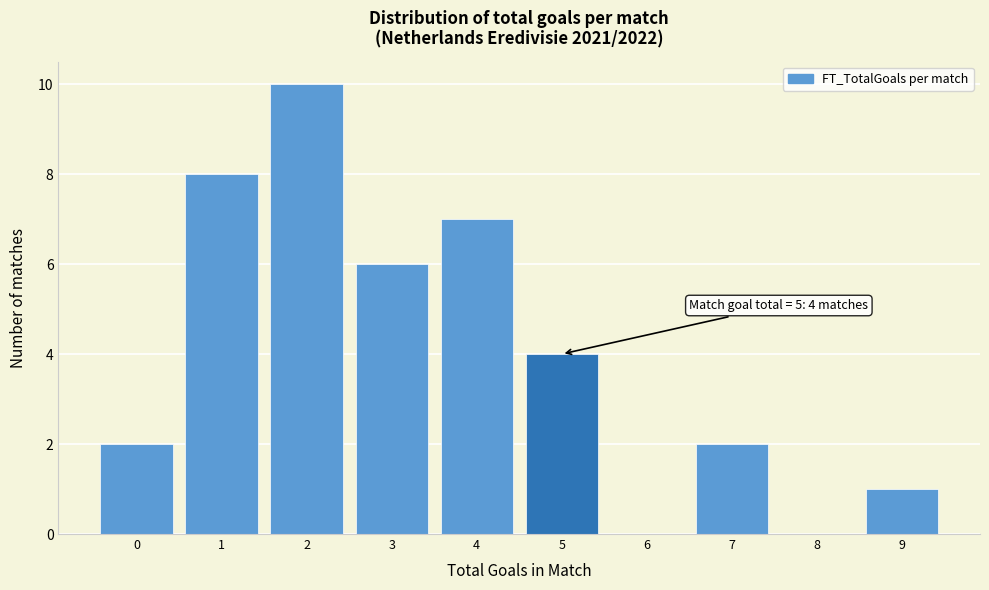

Reading right to left, what are all the values shown in this chart?

9=1	8=0	7=2	6=0	5=4	4=7	3=6	2=10	1=8	0=2